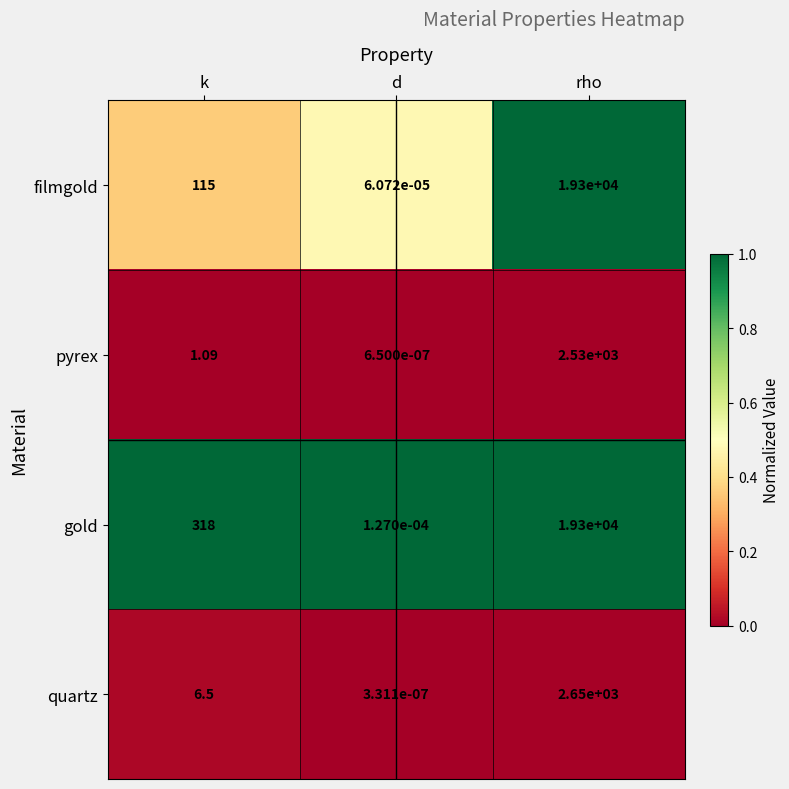

Which series has the largest total across all categories?

gold